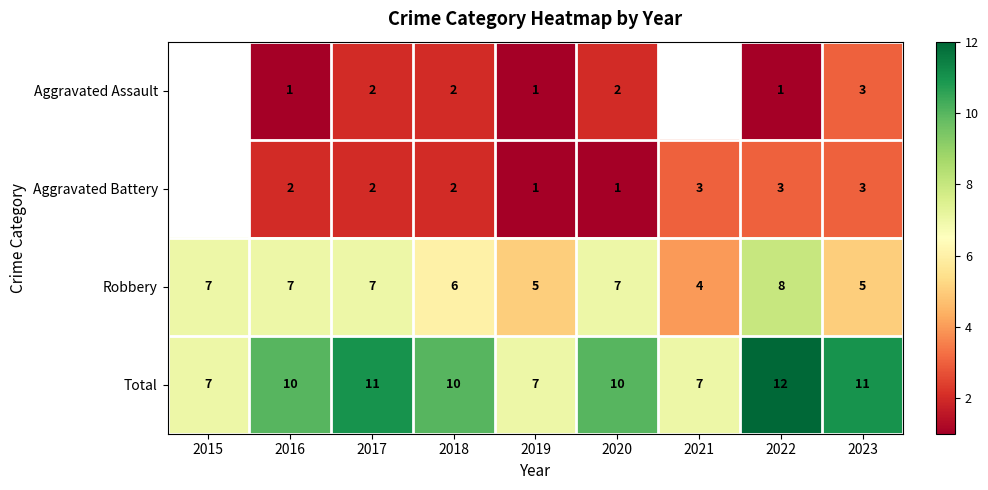

What is the maximum value shown in the chart?

12.0